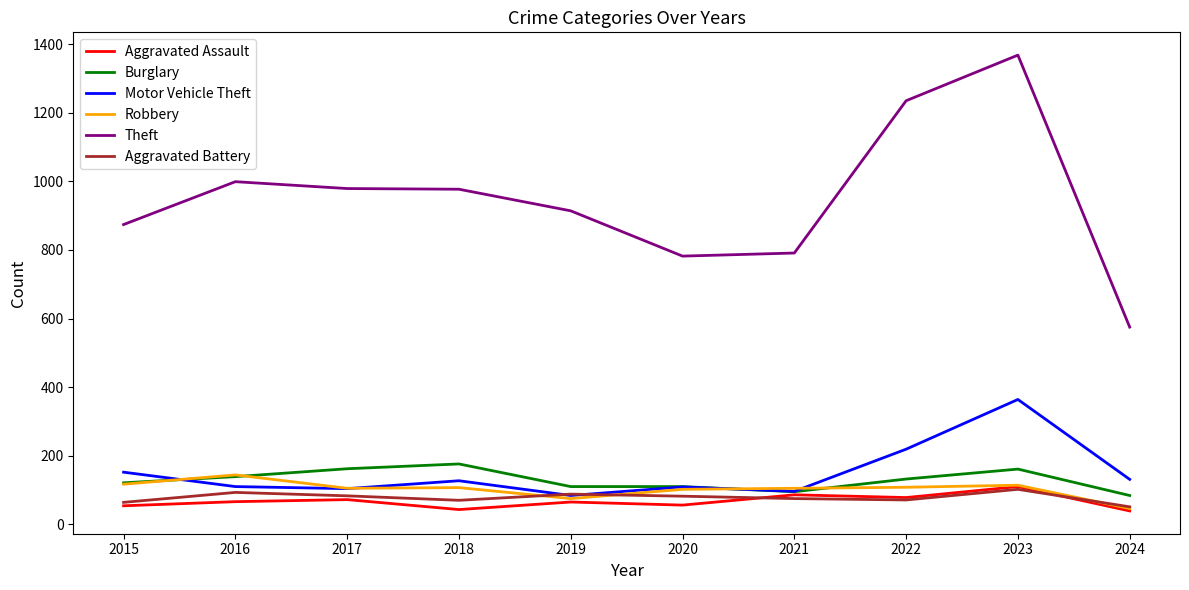

What is the total value across all series at 2015?

1382